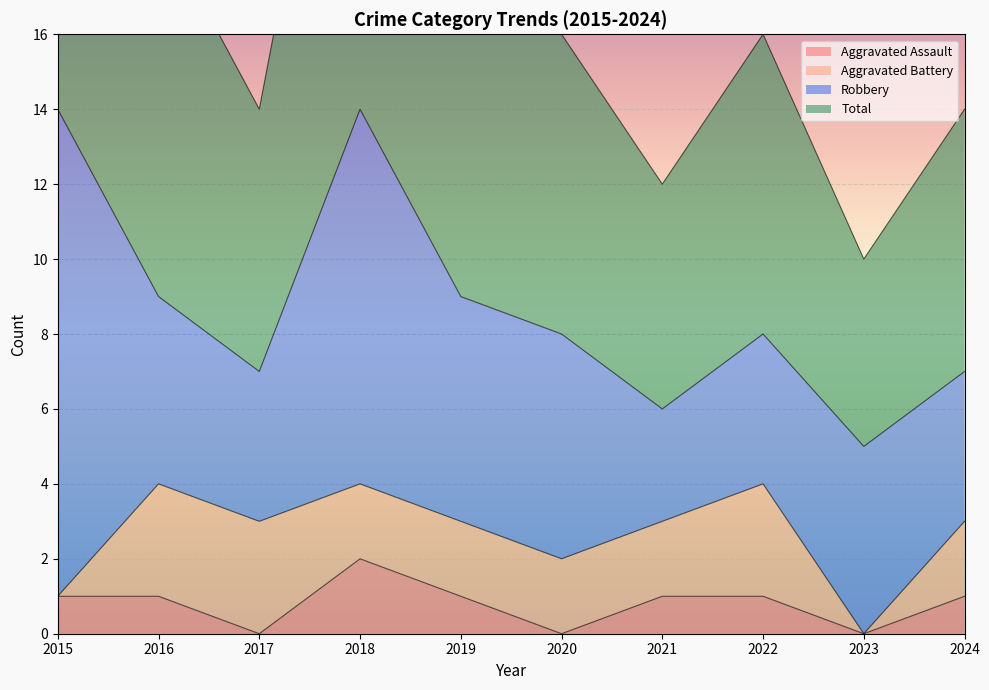

Reading right to left, what are all the values shown in this chart?

Aggravated Assault: 1	0	1	1	0	1	2	0	1	1
Total: 14	10	16	12	16	18	28	14	19	28